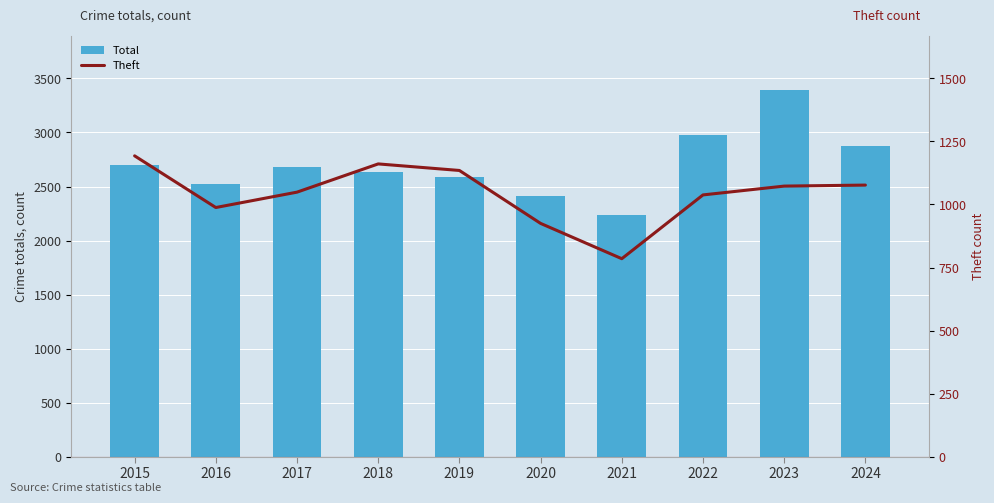

What is the spread (max minus min) of values at 2015?

1505